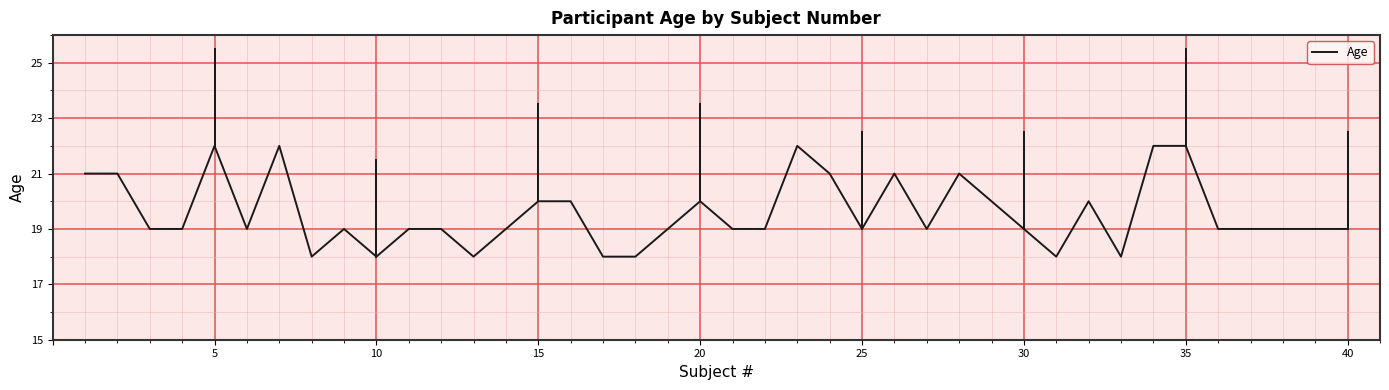

What is the smallest value displayed?

18